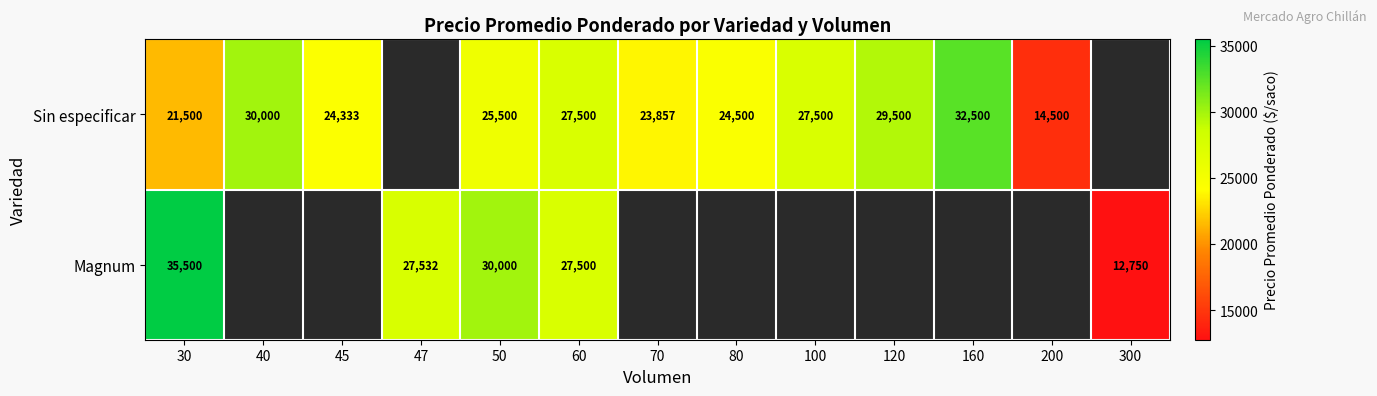

At which category is the sum across all series the highest?

30